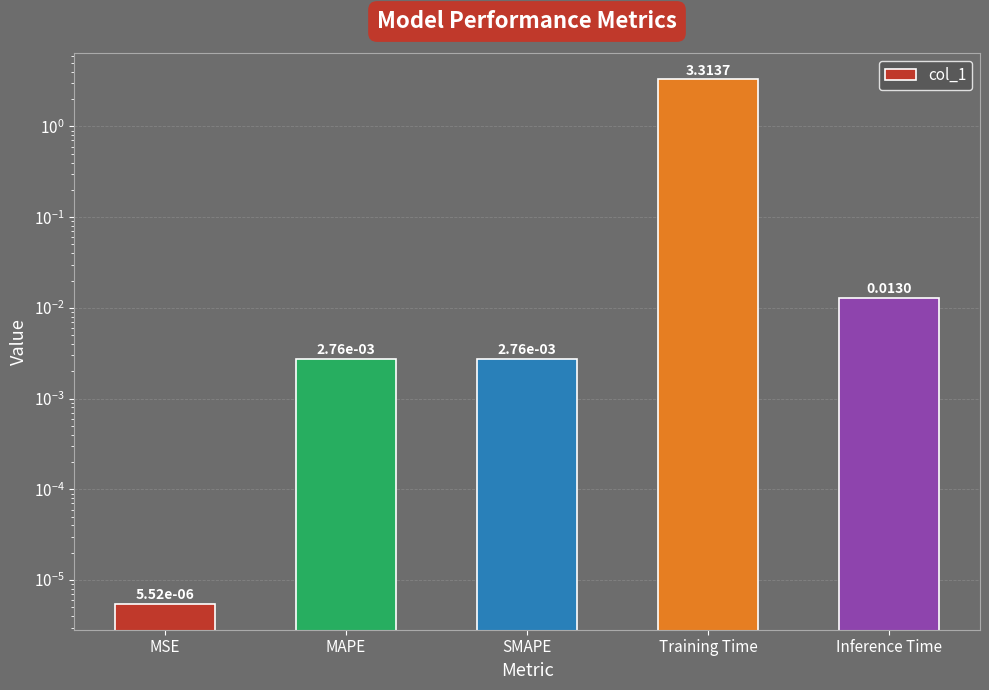

What is the label of the 5th bar from the left?

Inference Time